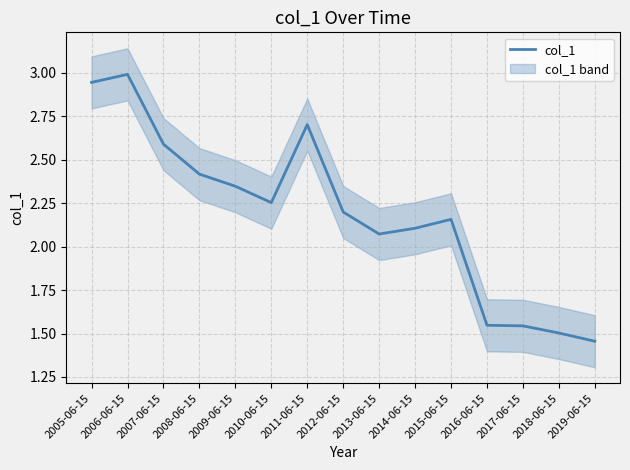

What is the maximum value shown in the chart?

3.0